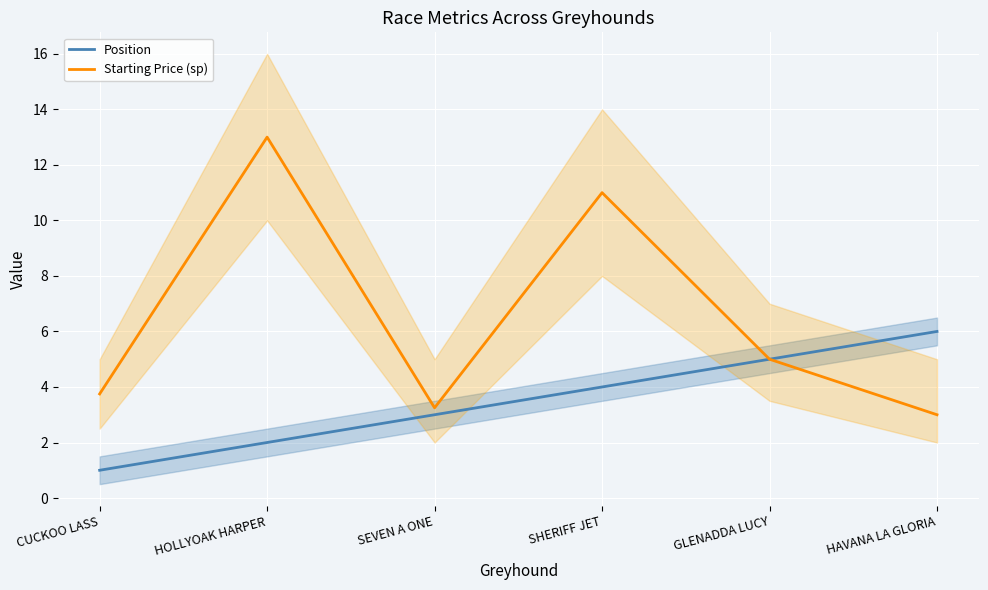

Is it true that Position equals 1.0 at CUCKOO LASS?

True